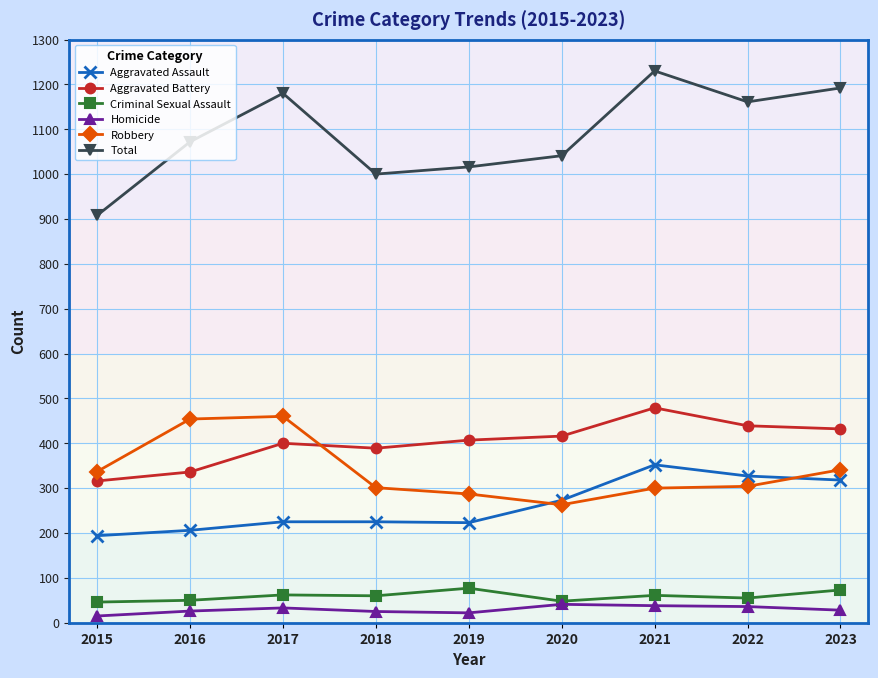

Which series changed the most between 2016 and 2020?

Robbery